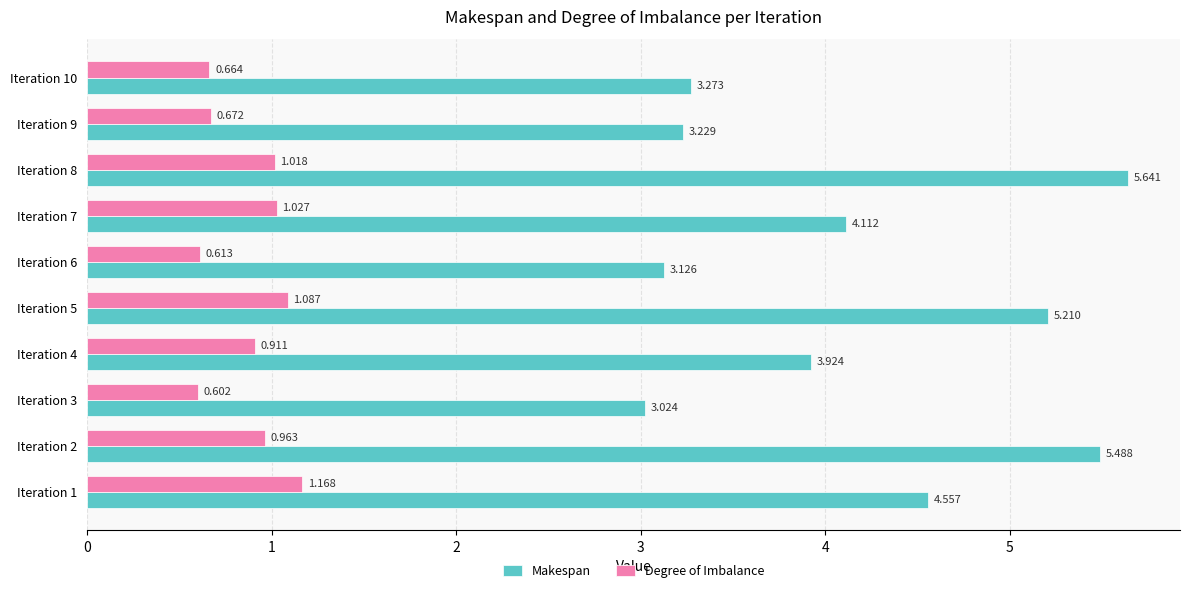

List the series in order of their overall mean, highest first.

Makespan, Degree of Imbalance